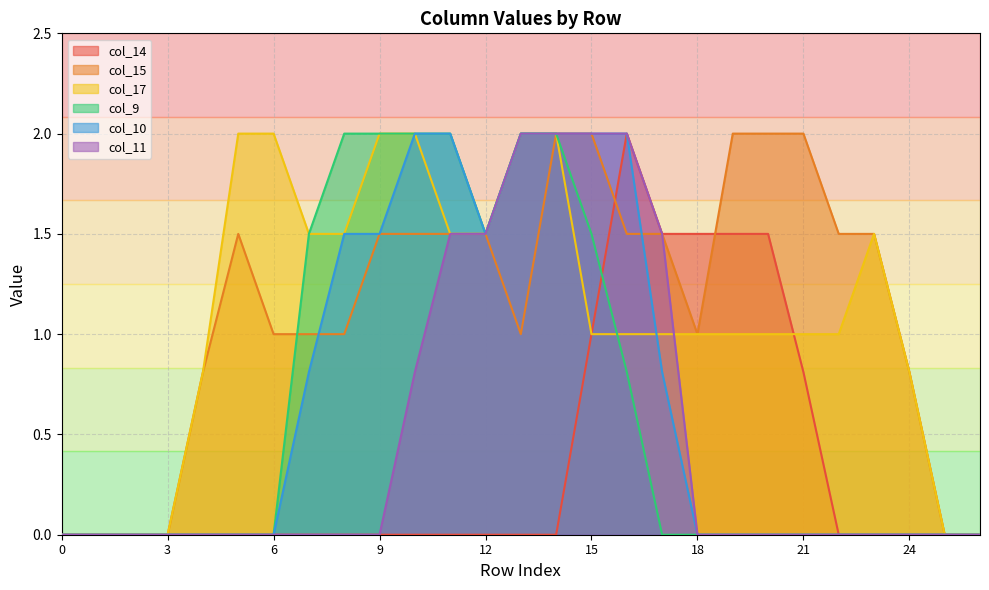

Rank the categories by col_9 value from highest to lowest.

8, 9, 10, 11, 13, 14, 7, 12, 15, 16, 0, 1, 2, 3, 4, 5, 6, 17, 18, 19, 20, 21, 22, 23, 24, 25, 26